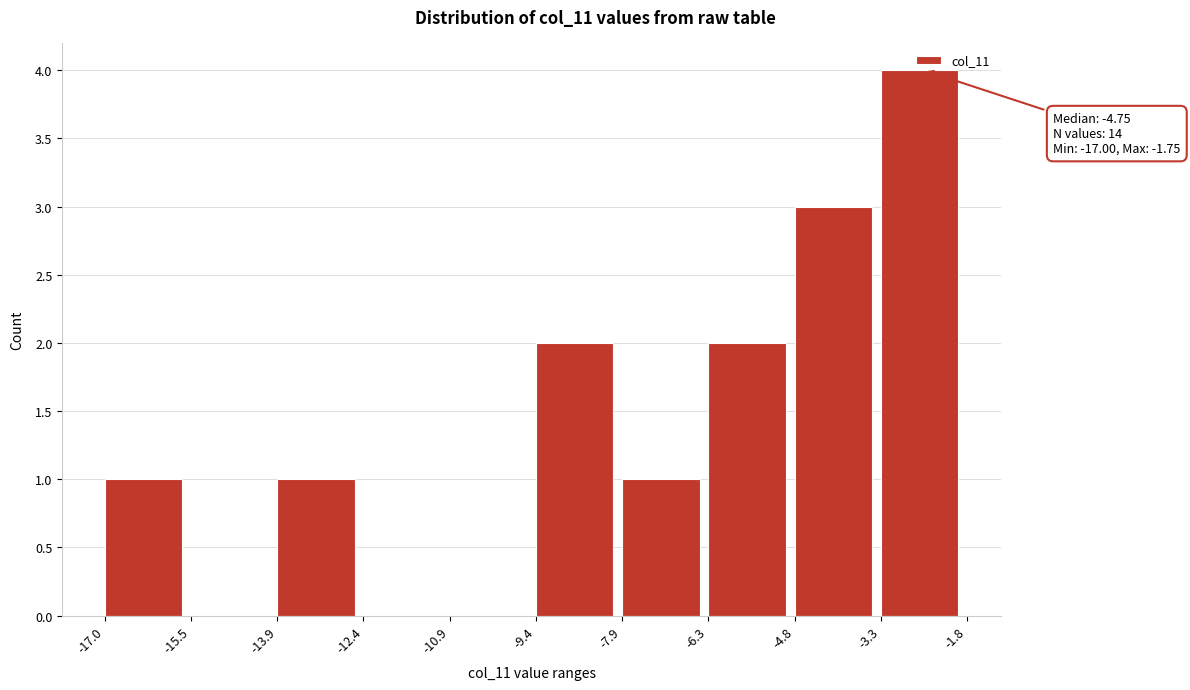

Over which range of the x-axis is the bar tallest?

-3.3 to -1.8